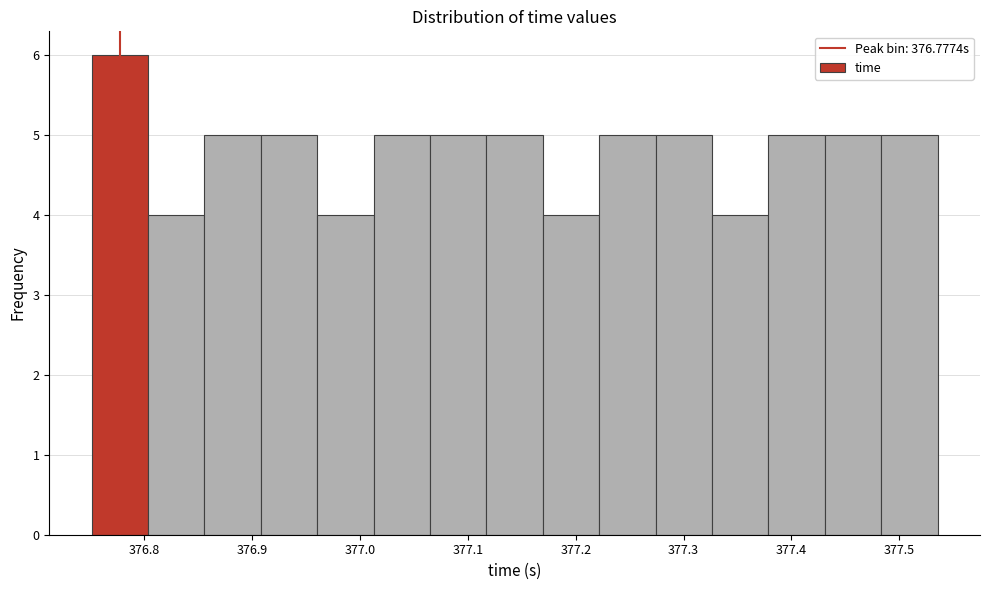

What is the height of the bar covering 376.75 to 376.80 on the x-axis? Neither the bar edges nor the heights are printed on the chart, so give them approximately, as read against the axes.

6